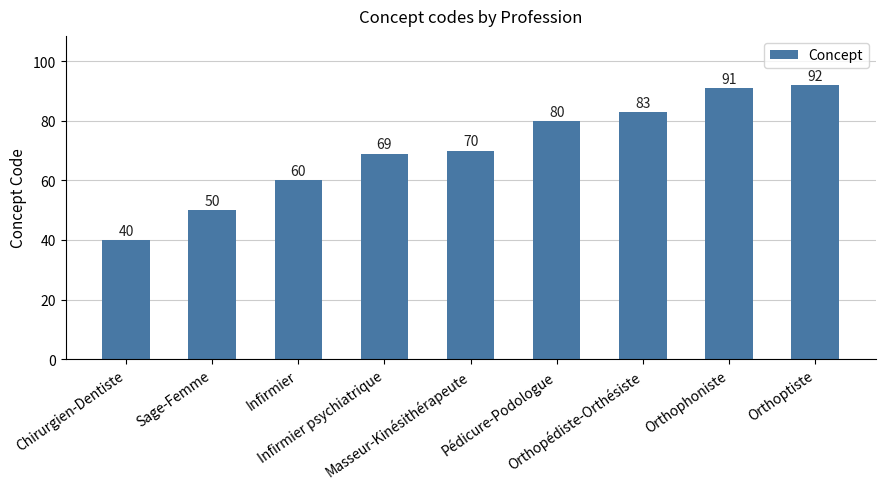

Where is the data nearest to the value 66?

Infirmier psychiatrique